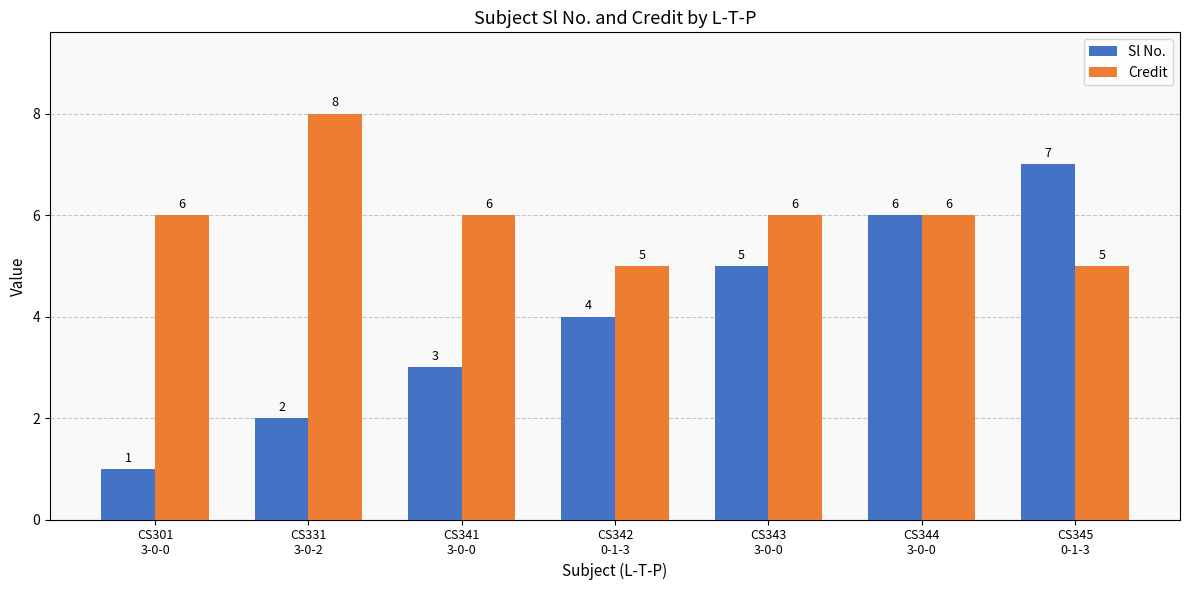

How many distinct data groups are displayed?

2